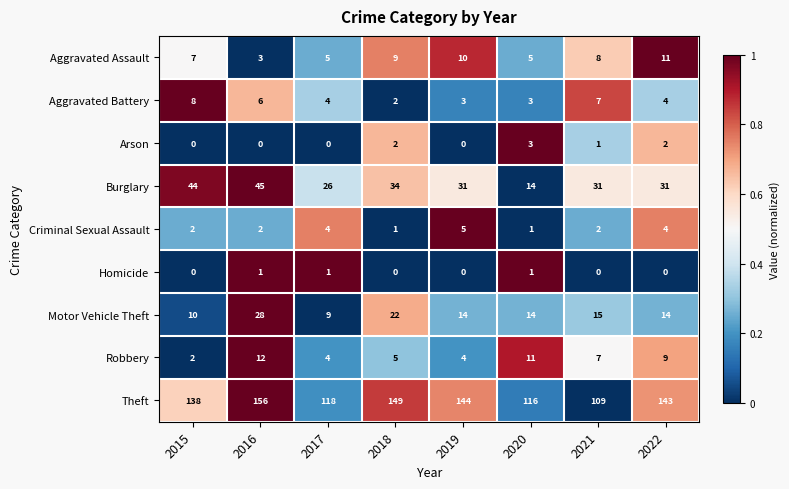

How many data points does each series have?

8